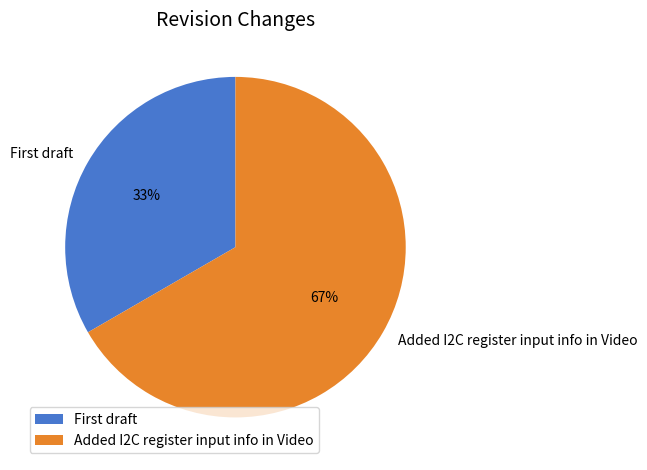

Which slice is the largest?

Added I2C register input info in Video